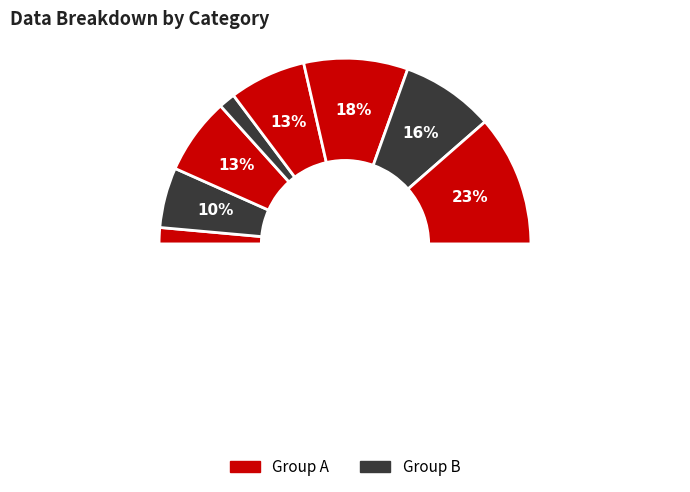

True or false: i8 accounts for 6% of the total.

False